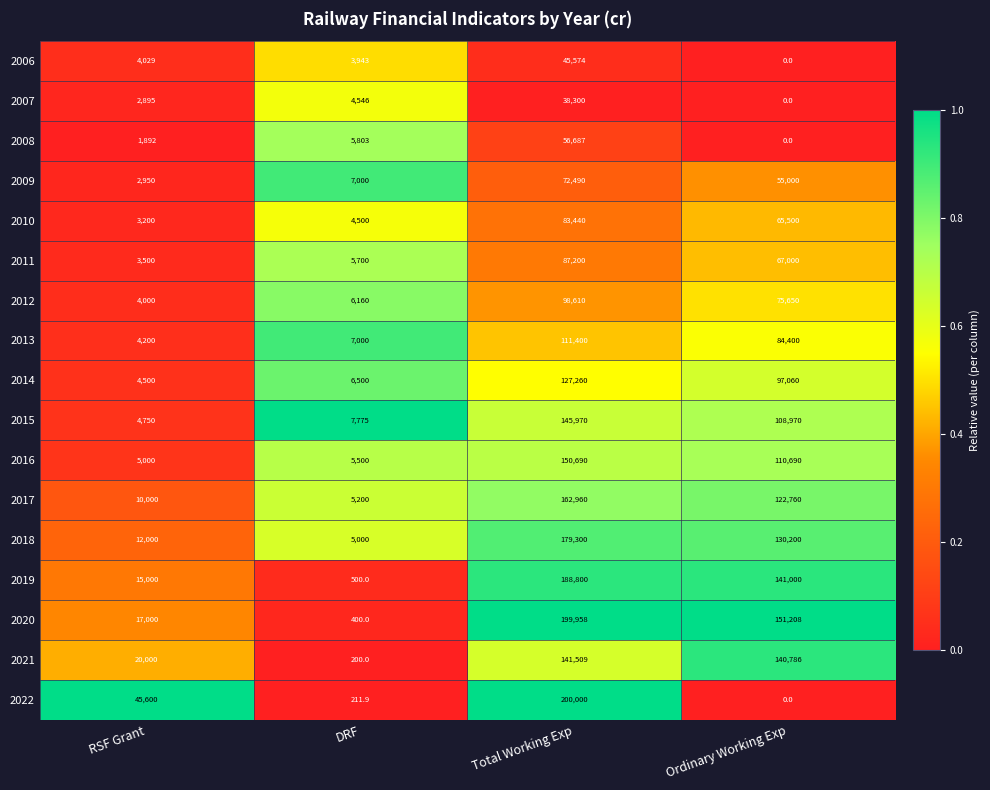

What is the sum of the 2018 values at Total Working Exp and RSF Grant?

191300.0